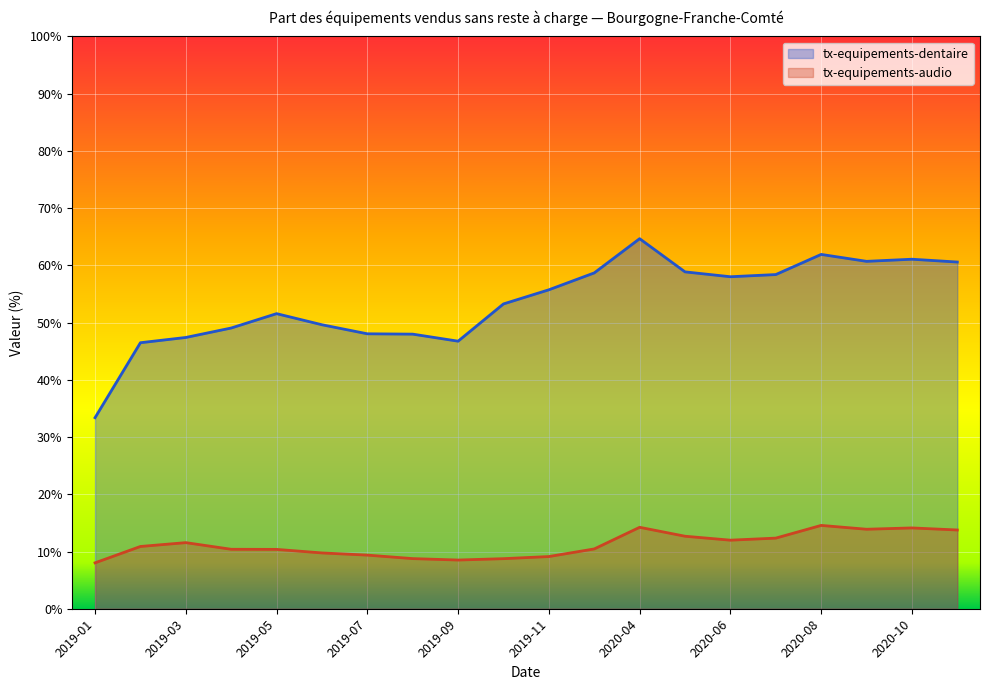

What is the value of the tx-equipements-dentaire point at the 5th from the left?

51.6